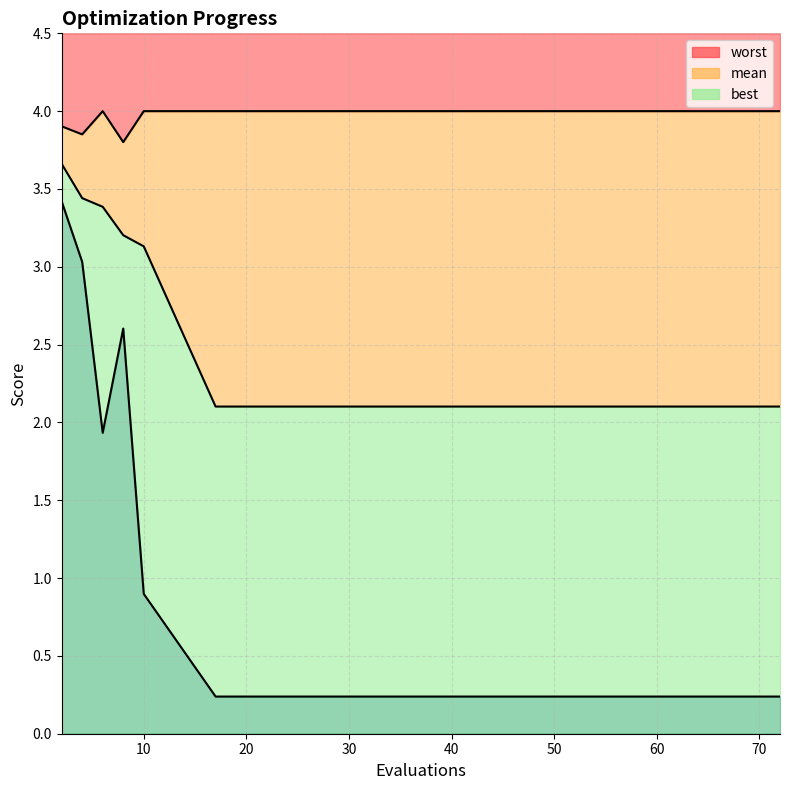

What value does the mean series have at 72?

2.1